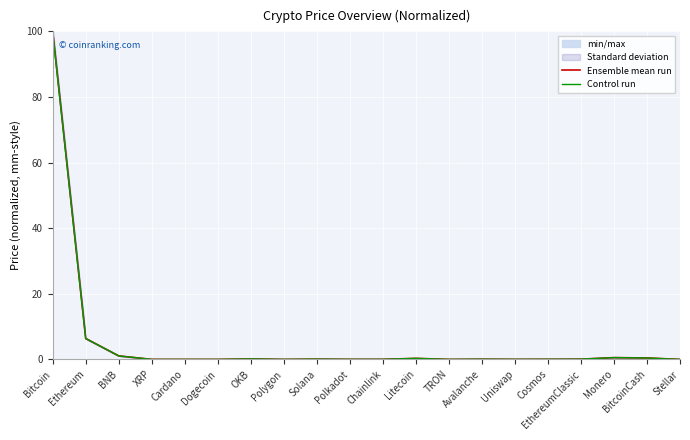

What is the difference between the second highest and minimum values in the Control run series?

6.3